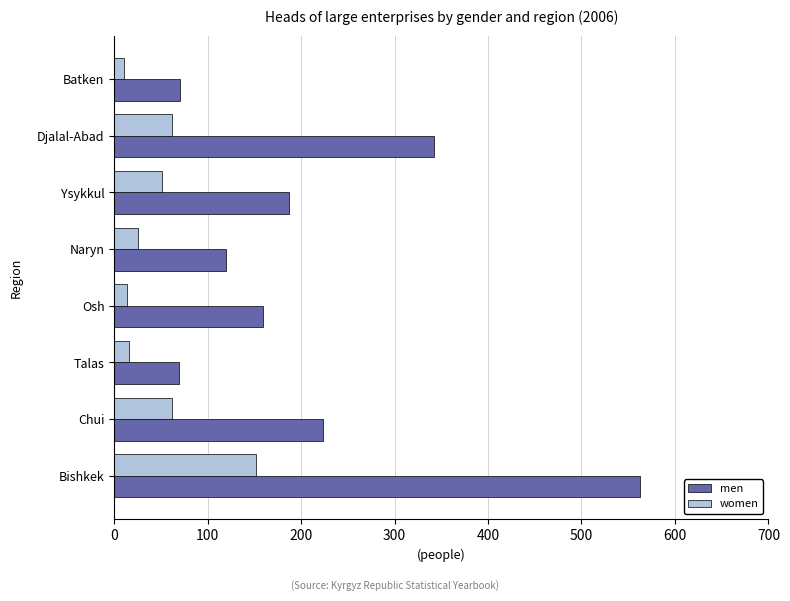

The women series shows 62 at Chui. True or false?

True